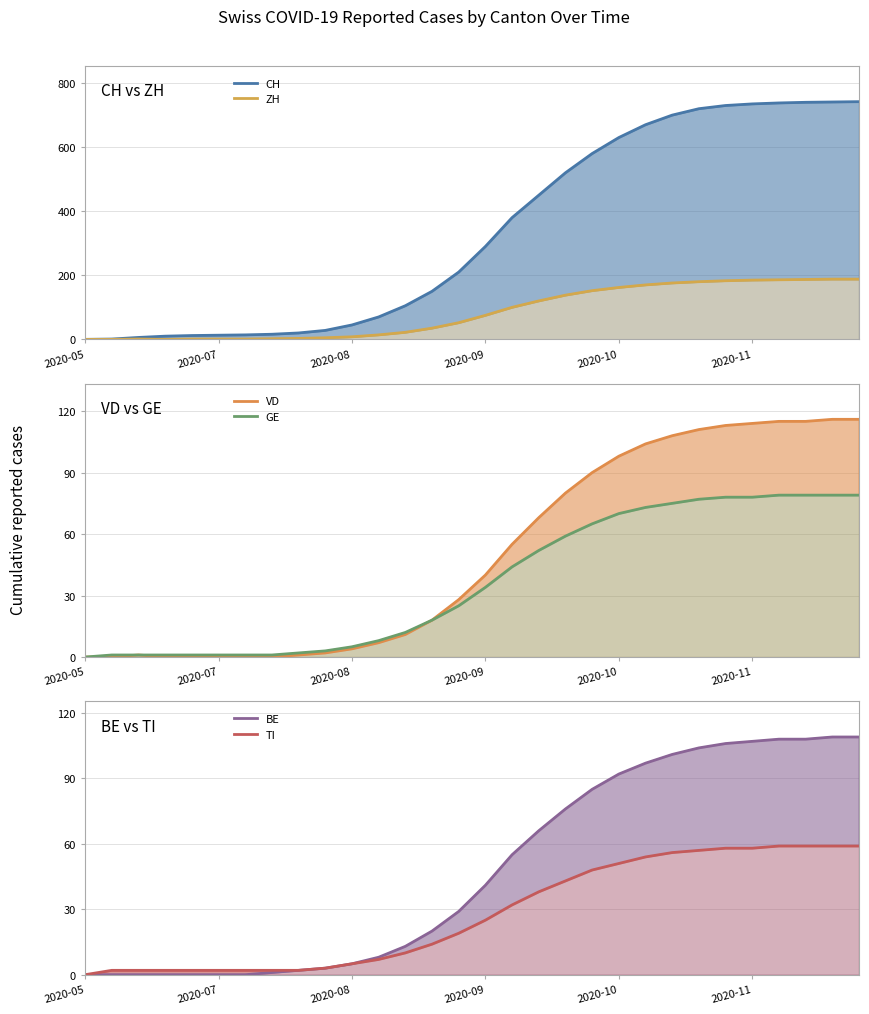

What position from the left is 23?

24